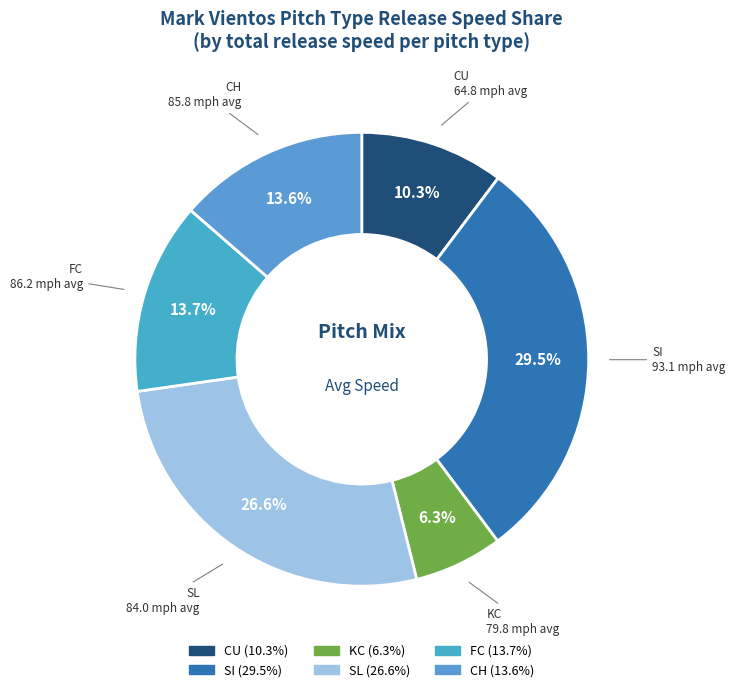

Count the number of slices in the pie.

6